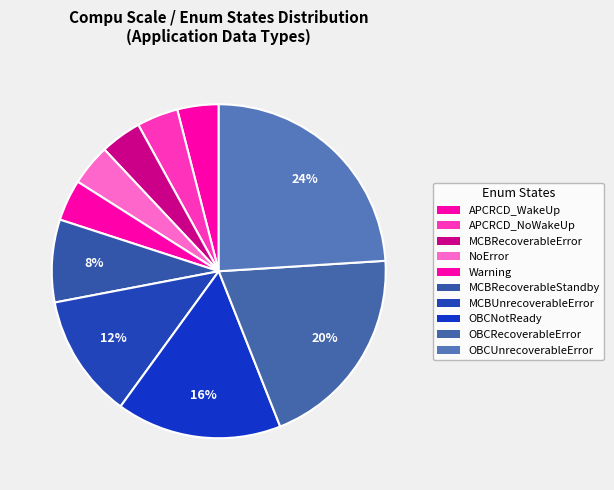

What is the largest slice in the pie chart?

OBCUnrecoverableError